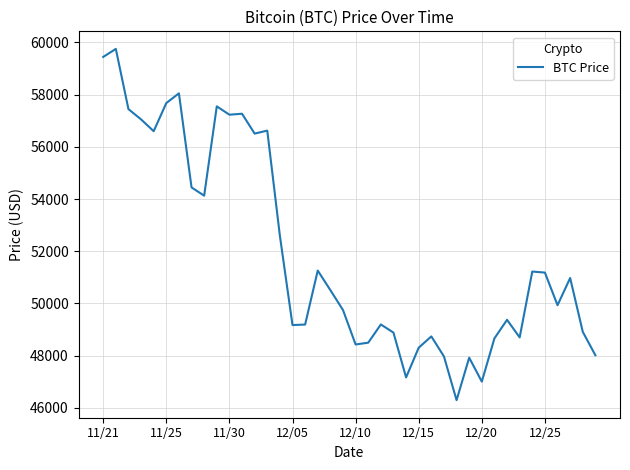

What is the minimum value shown in the chart?

46296